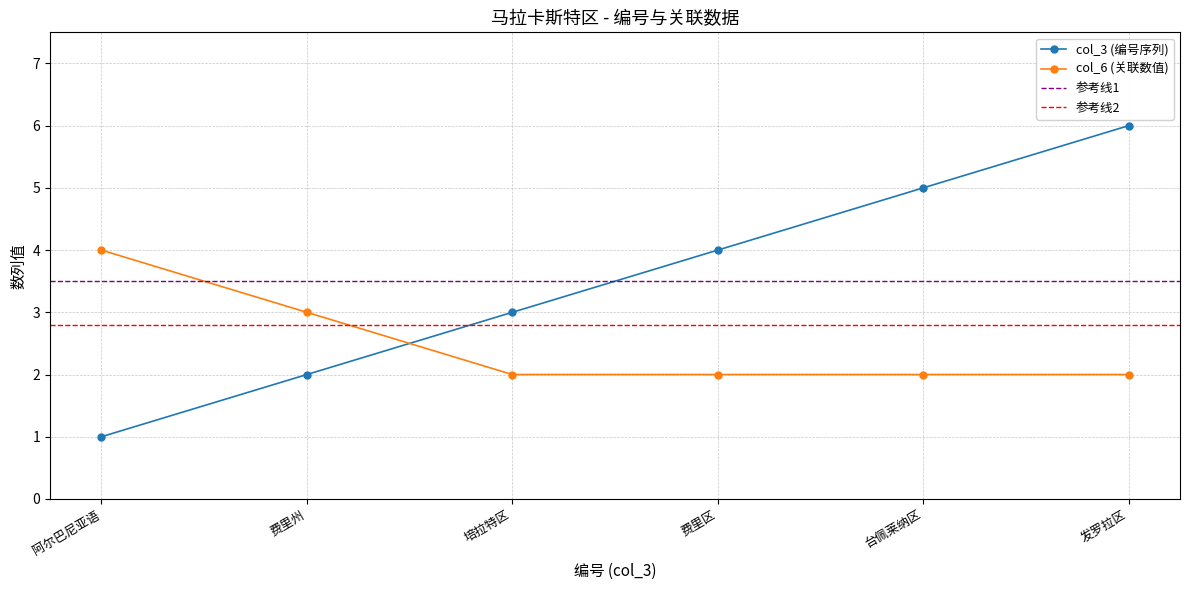

Reading left to right, list all the values displayed in this chart.

col_3: 1	2	3	4	5	6
col_6: 4	3	2	2	2	2